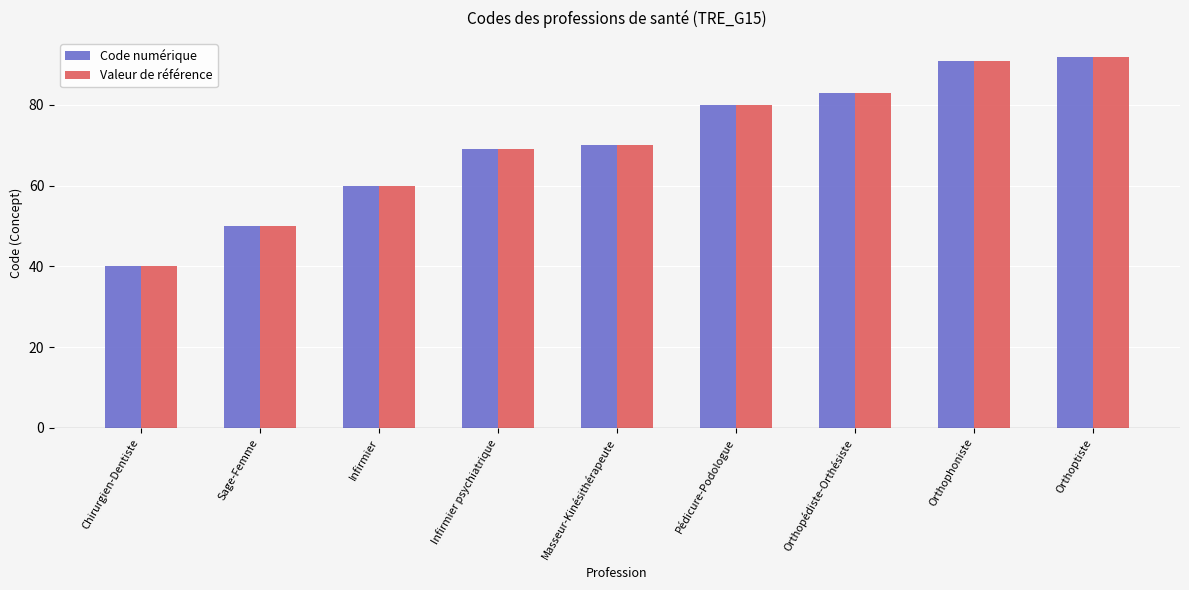

Is the value of Code numérique at Sage-Femme greater than the value of Valeur de référence at Masseur-Kinésithérapeute?

No